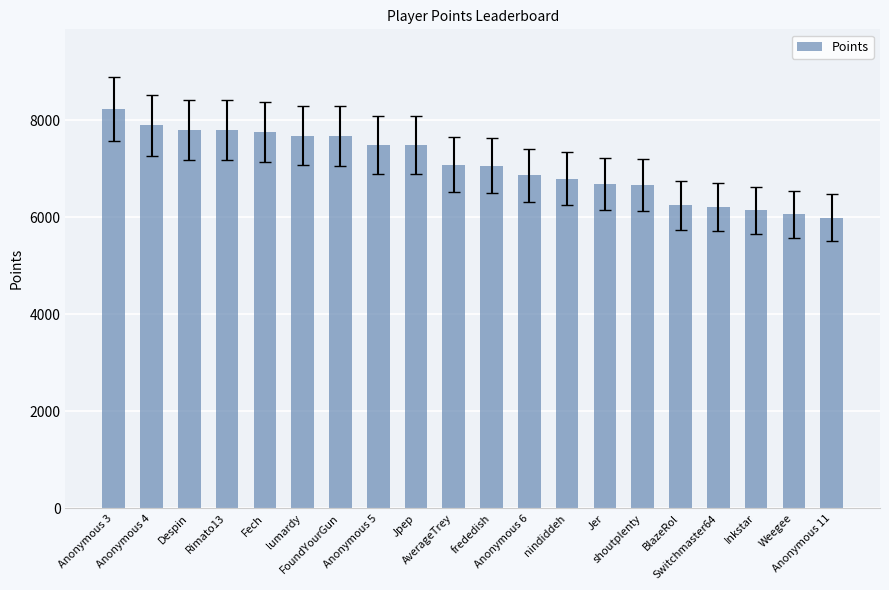

True or false: the data shows 8763 at Weegee.

False